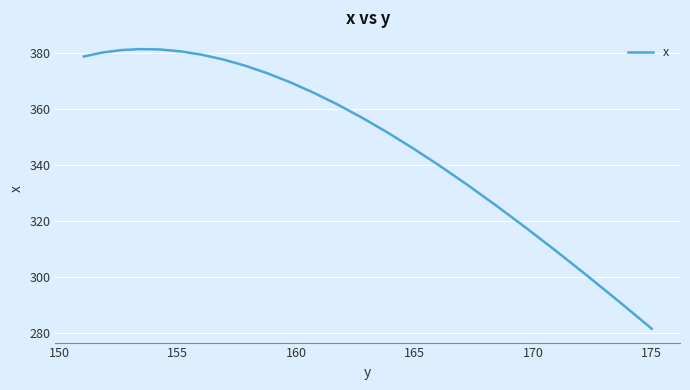

Count the number of data series in this chart.

1